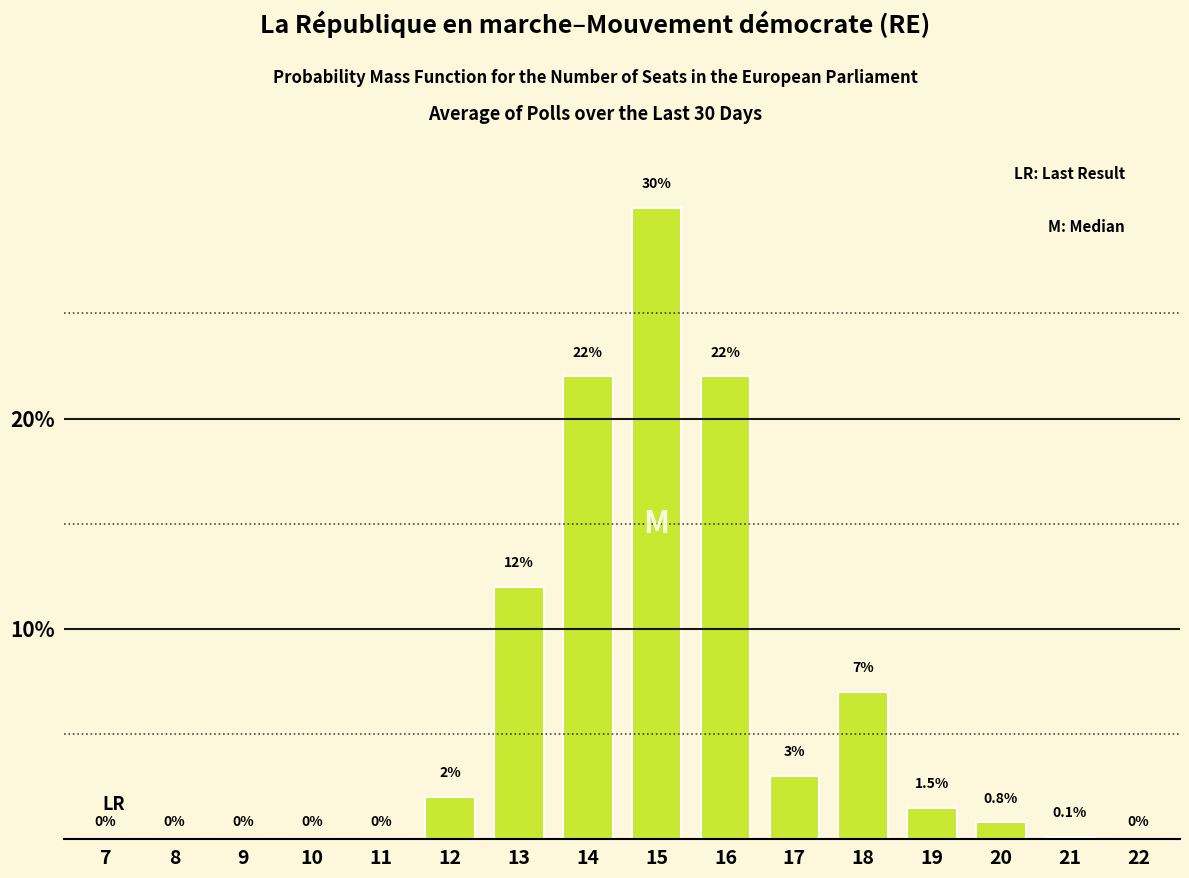

Reading left to right, list all the values displayed in this chart.

7=0.0	8=0.0	9=0.0	10=0.0	11=0.0	12=2.0	13=12.0	14=22.0	15=30.0	16=22.0	17=3.0	18=7.0	19=1.5	20=0.8	21=0.1	22=0.0